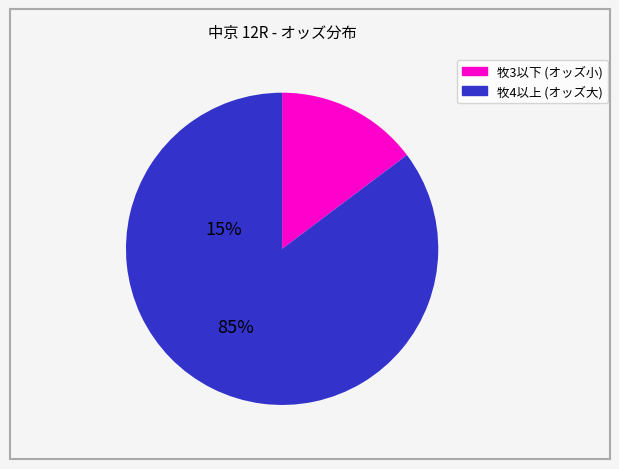

Is there any slice that represents more than half of the pie?

Yes